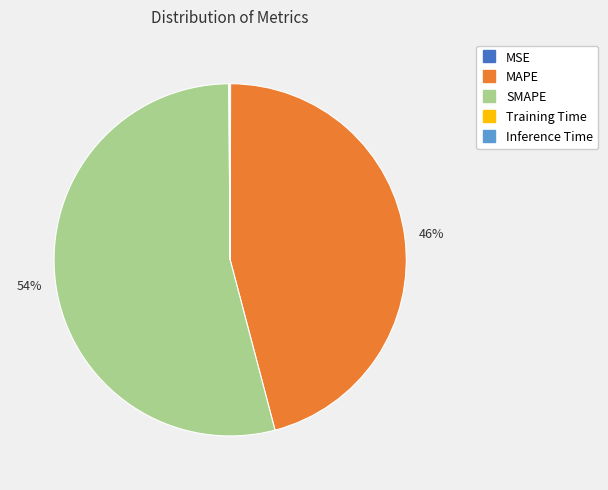

The MAPE slice represents 53% of the pie. True or false?

False